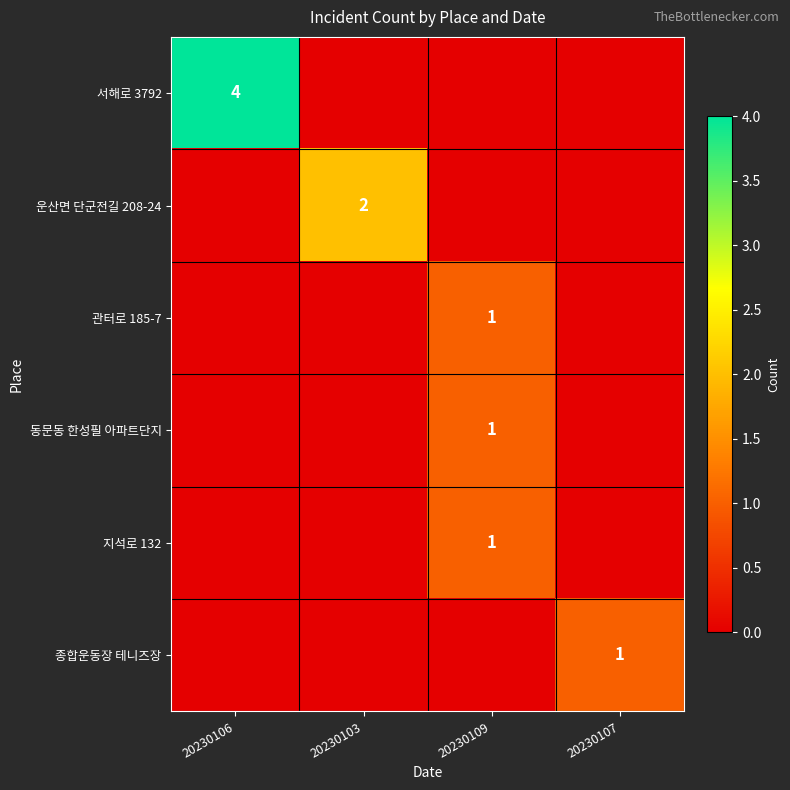

Is it true that 종합운동장 테니즈장 equals 1 at 20230107?

True